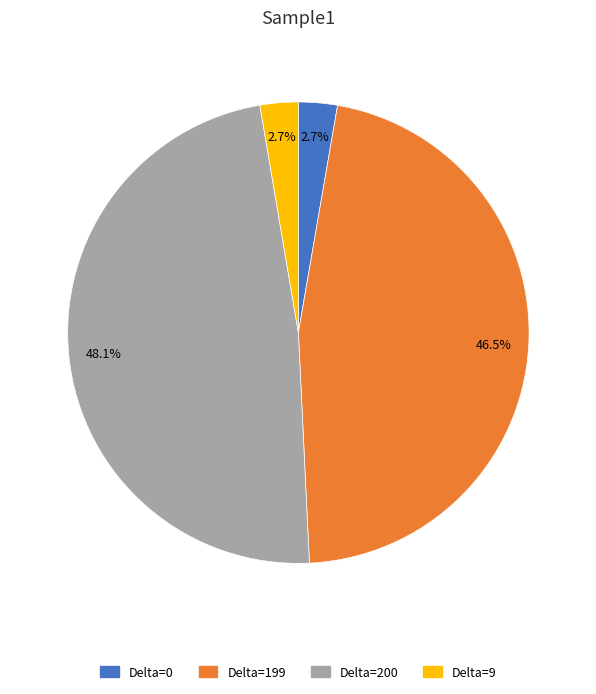

How many slices are in this pie chart?

4